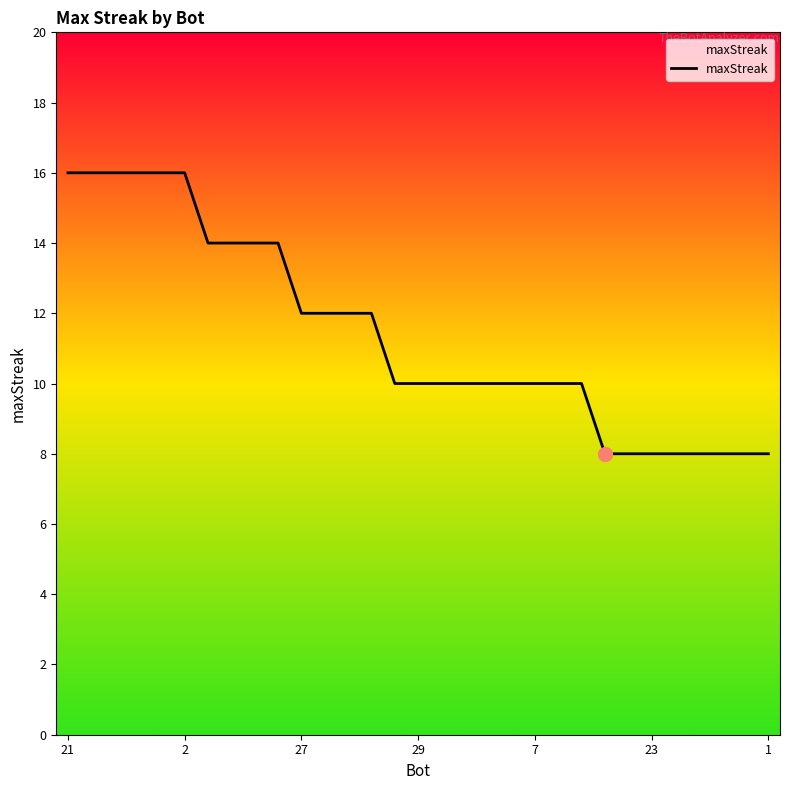

What is the difference between the maximum and second lowest values?

8